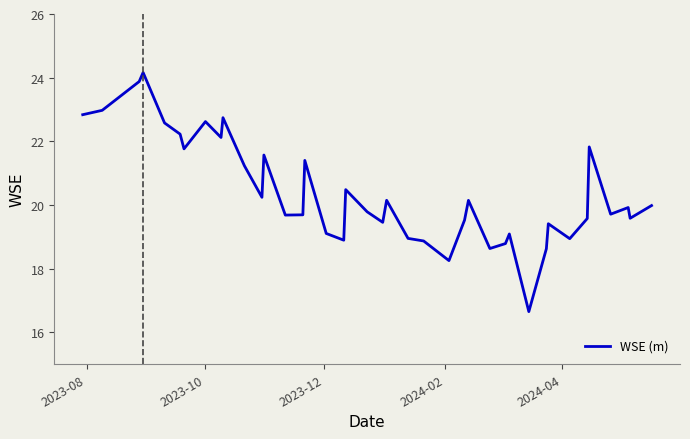

What is the smallest value displayed?

16.7